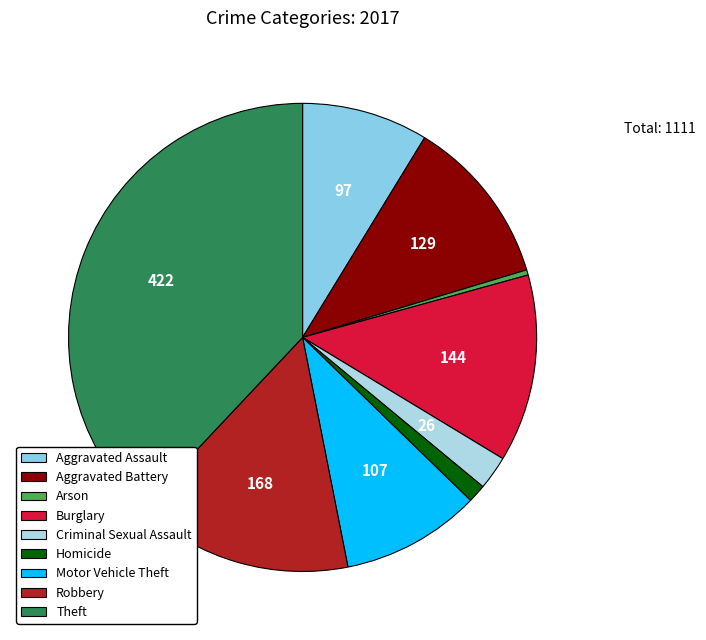

To the nearest percent, what is the combined percentage of Robbery and Criminal Sexual Assault?

17%